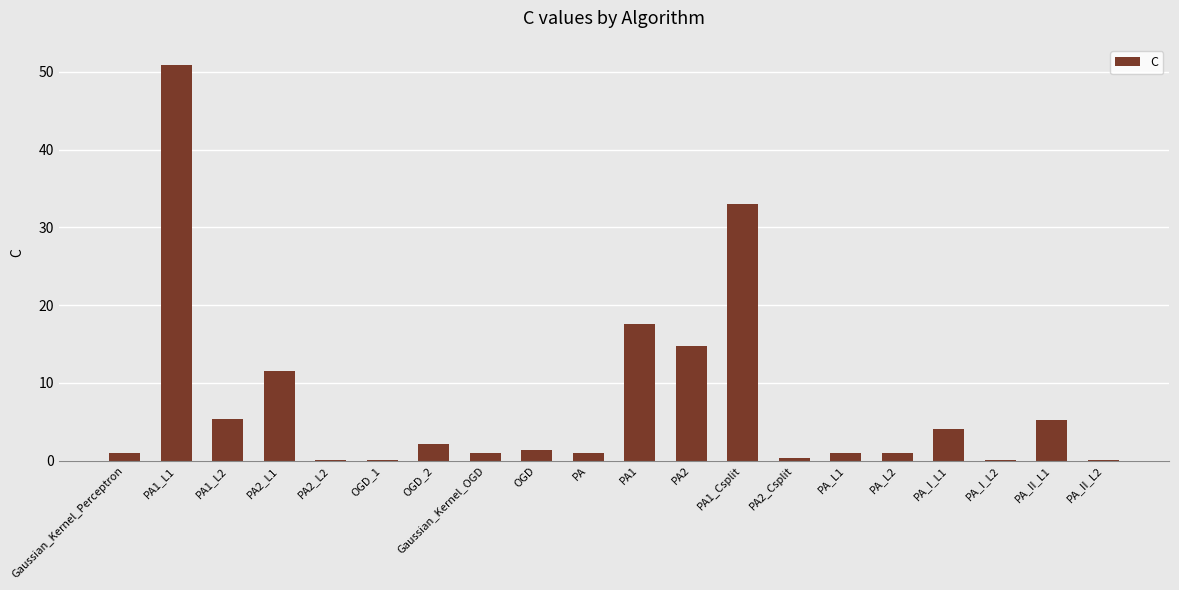

How many data points does each series have?

20